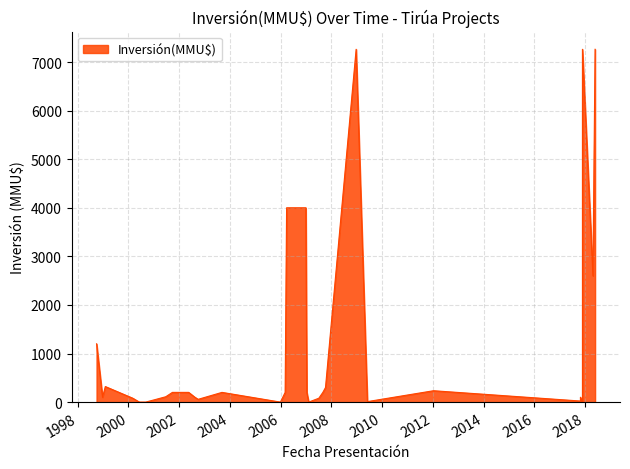

Where is the first local maximum?

1999-02-02